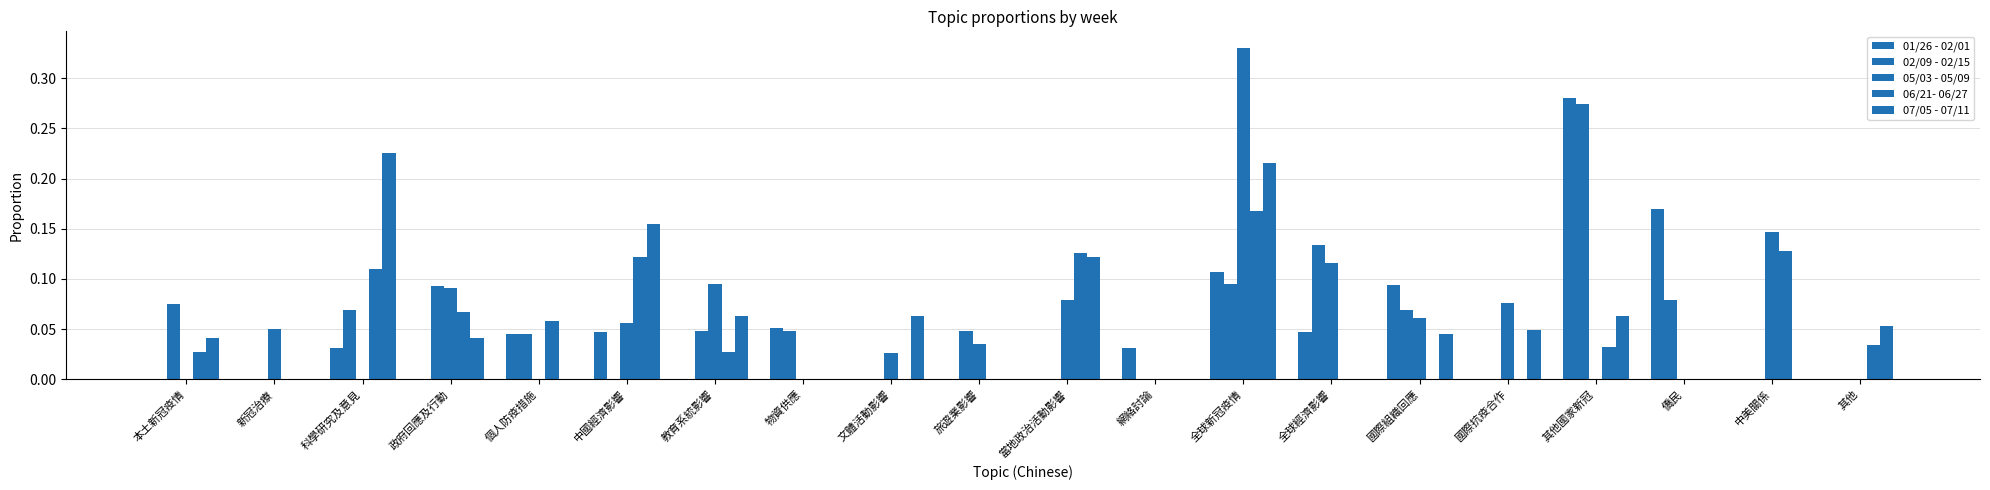

What is the total value across all series at 新冠治療?

0.1